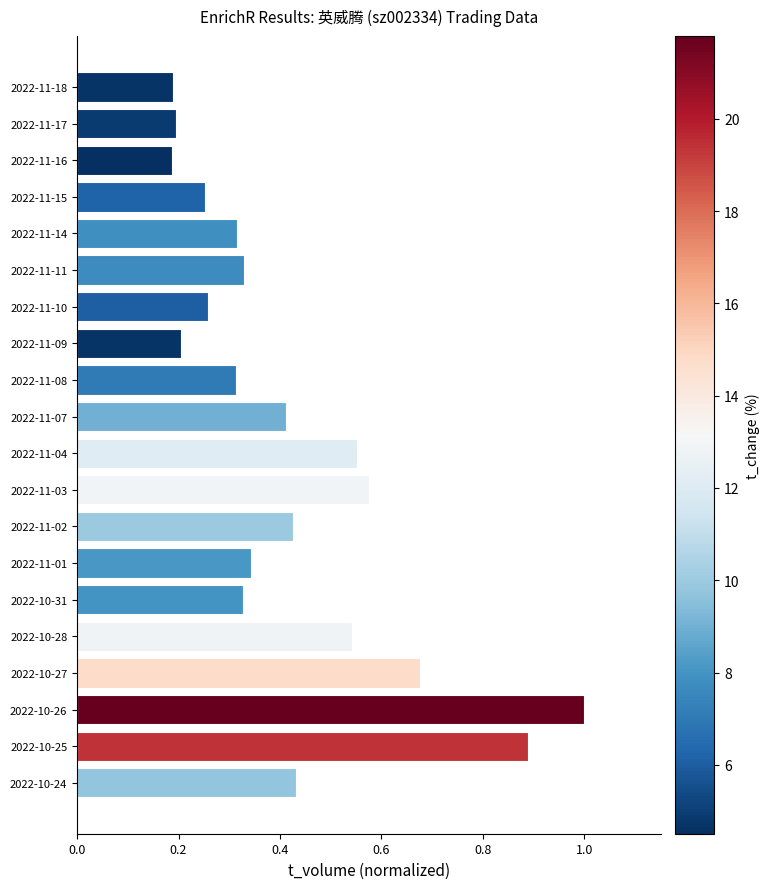

Which has a higher value, 2022-11-09 or 2022-11-11?

2022-11-11